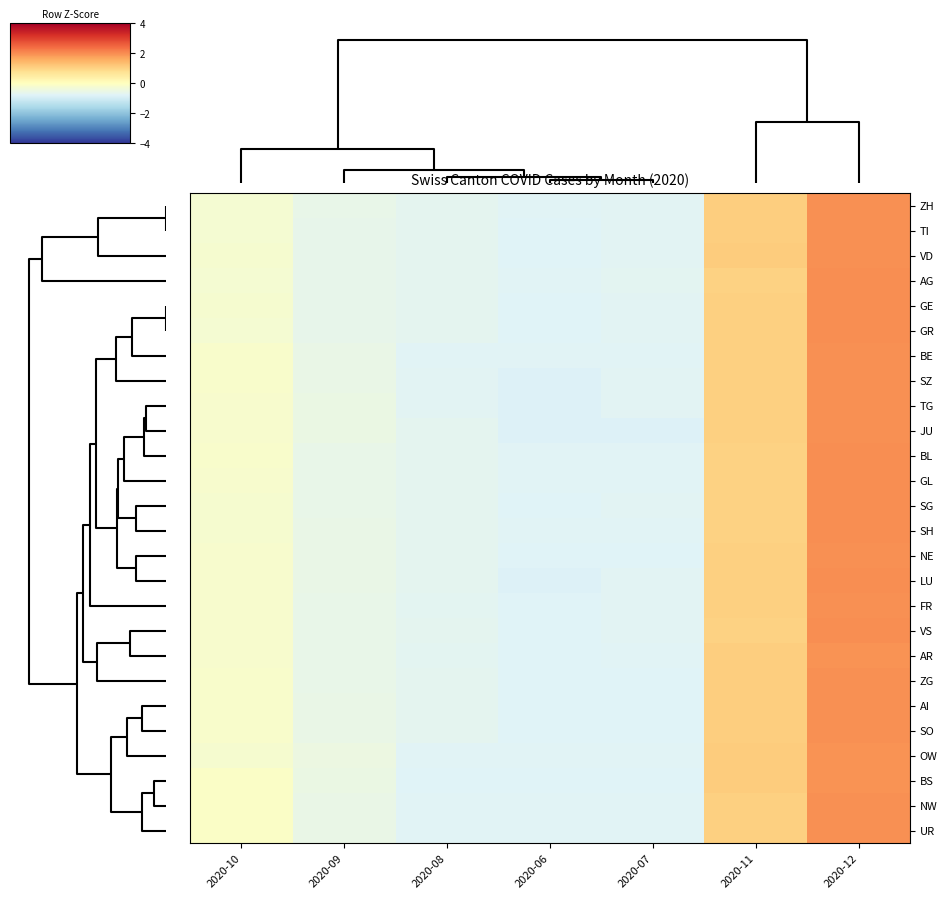

At how many categories does at least one series exceed 0?

2